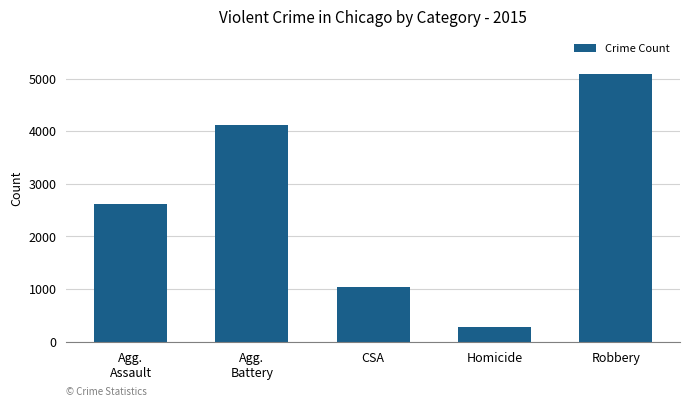

List the labels in order of value, largest first.

Robbery, Agg.
Battery, Agg.
Assault, CSA, Homicide